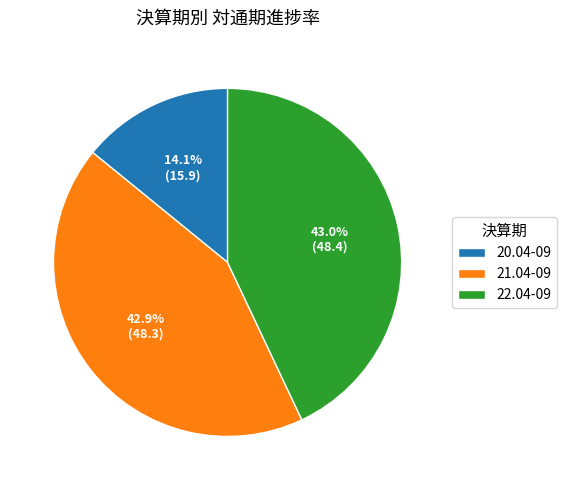

Do 20.04-09 and 22.04-09 together represent more than half of the pie?

Yes